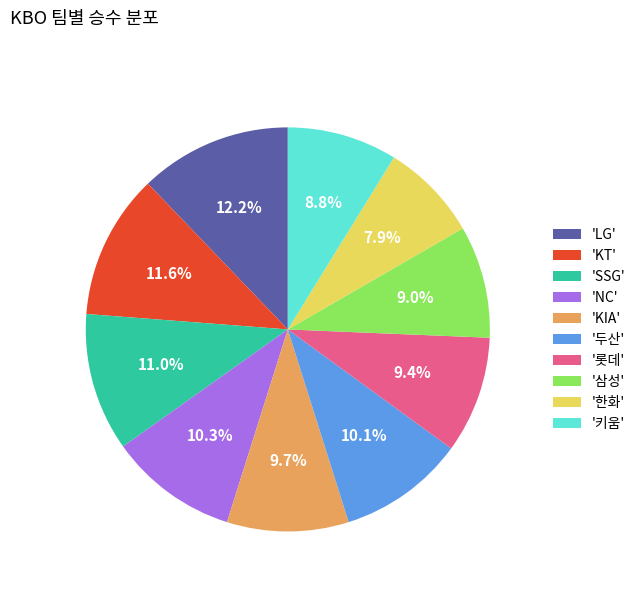

Is there a majority slice in this chart?

No